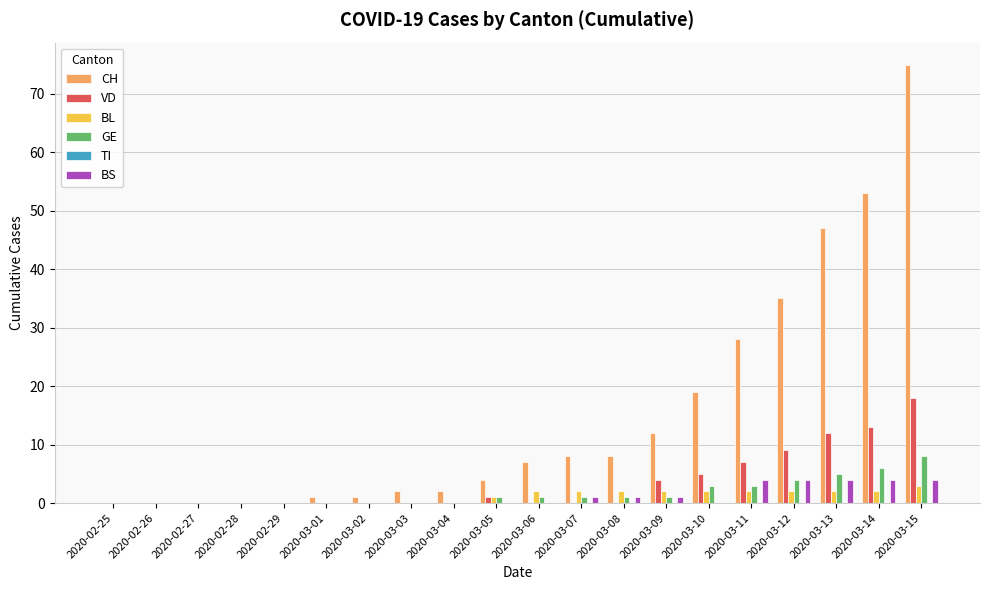

At which category is the sum across all series the highest?

2020-03-15